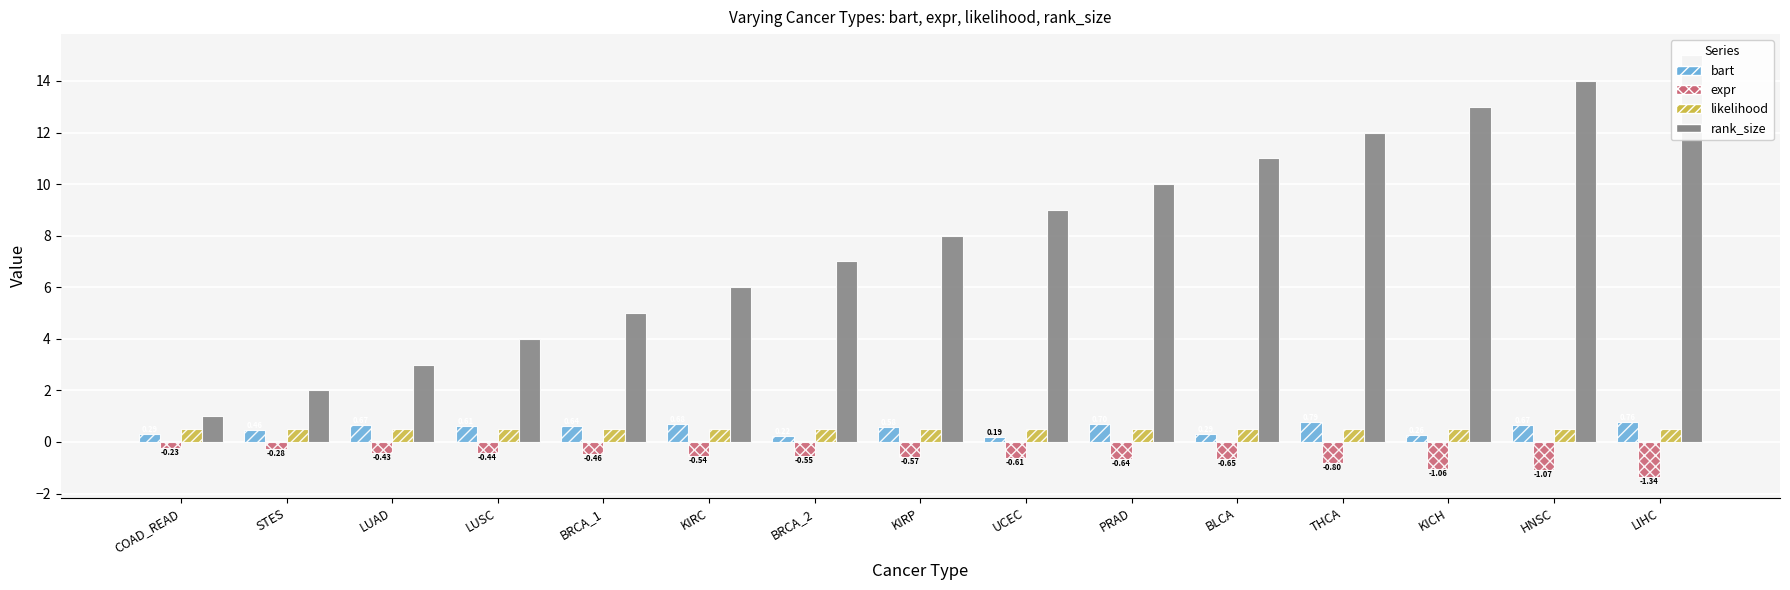

Read the bart value at LUSC.

0.6